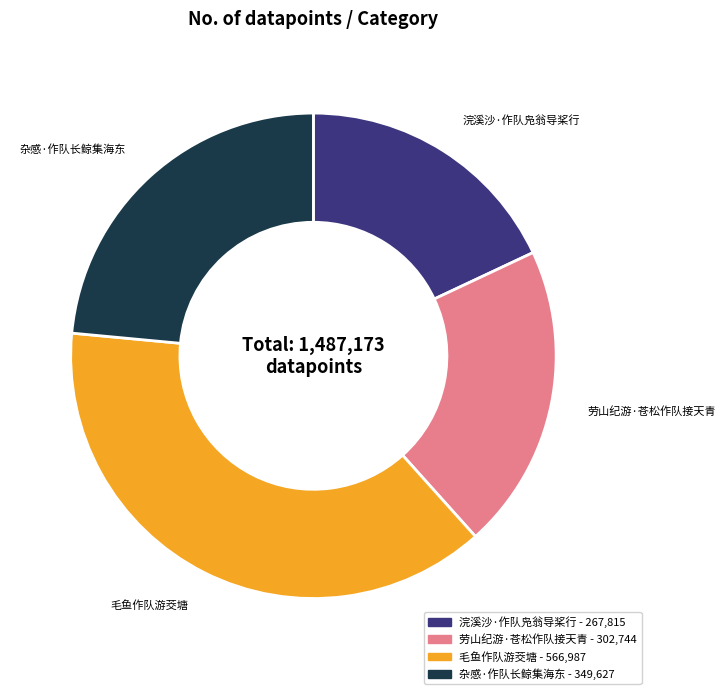

Does any single category account for the majority?

No